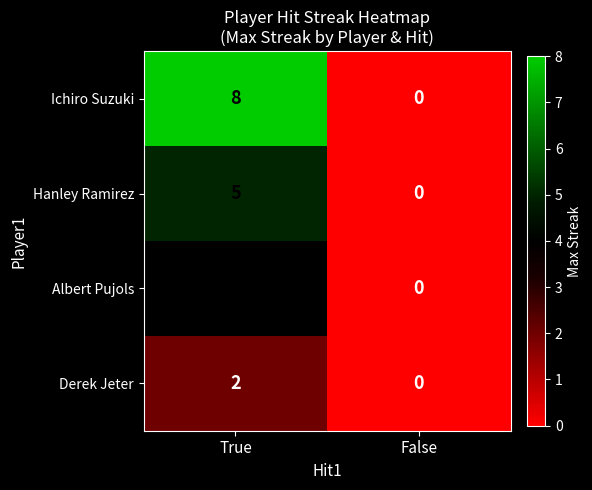

What is the greatest value displayed?

8